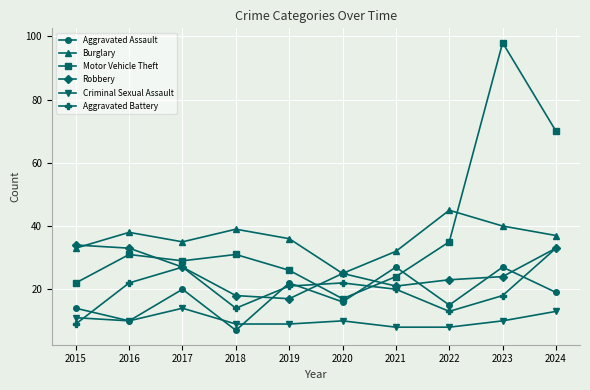

How many values in the Aggravated Assault series are below 19?

5